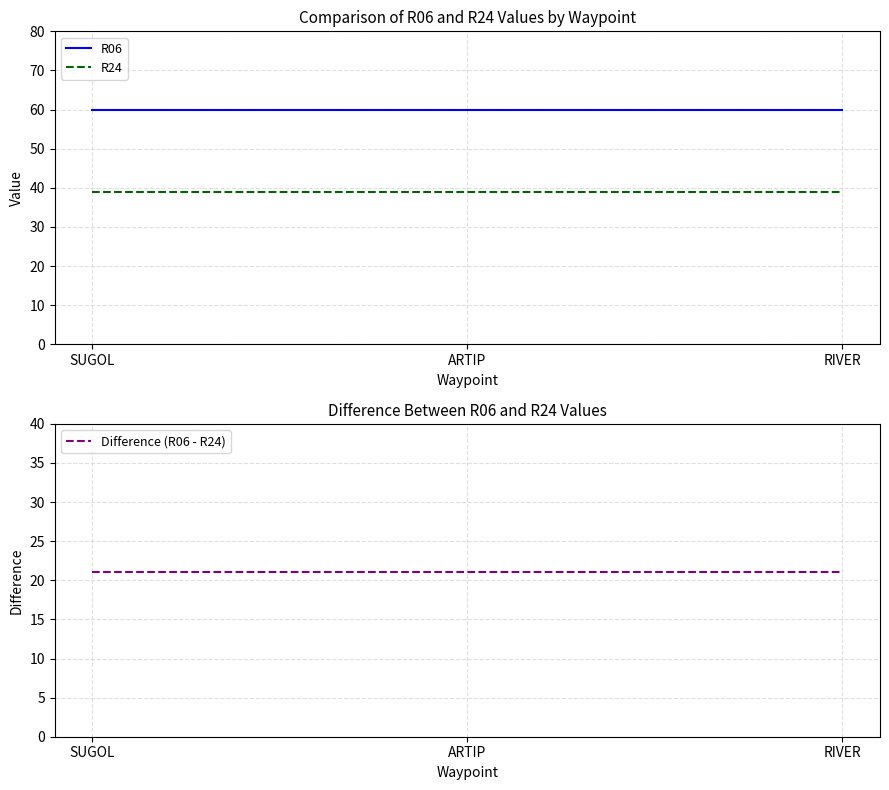

At RIVER, list the series in order from smallest to largest.

Difference (R06 - R24), R24, R06